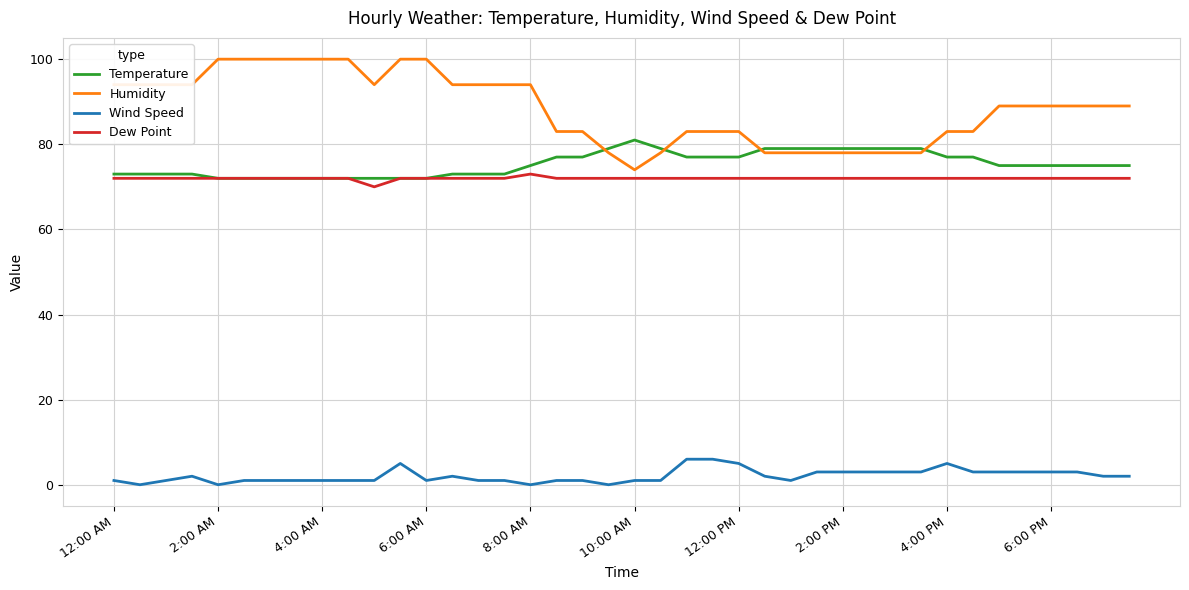

What is the maximum value for Humidity?

100